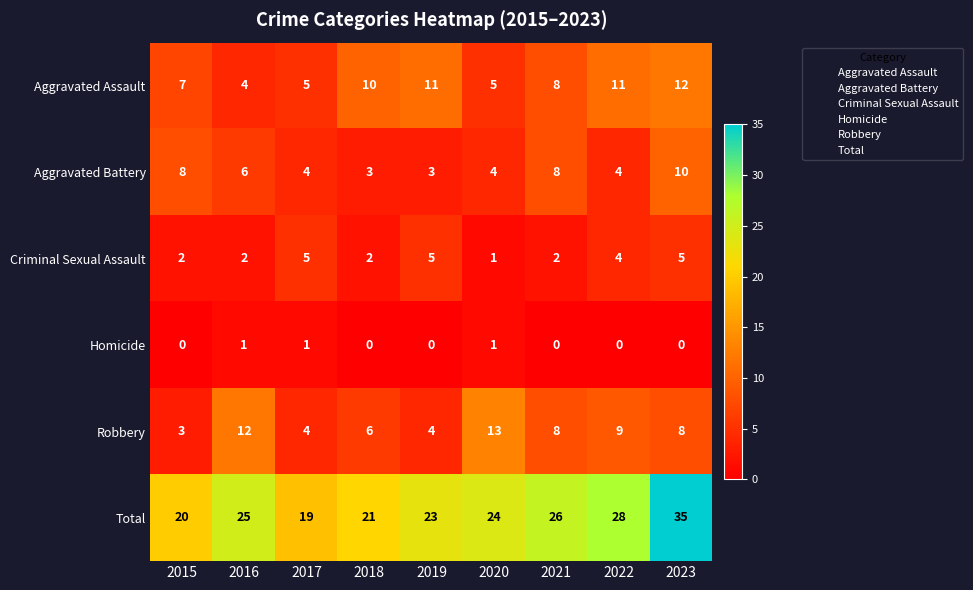

The Homicide series shows 0 at 2022. True or false?

True